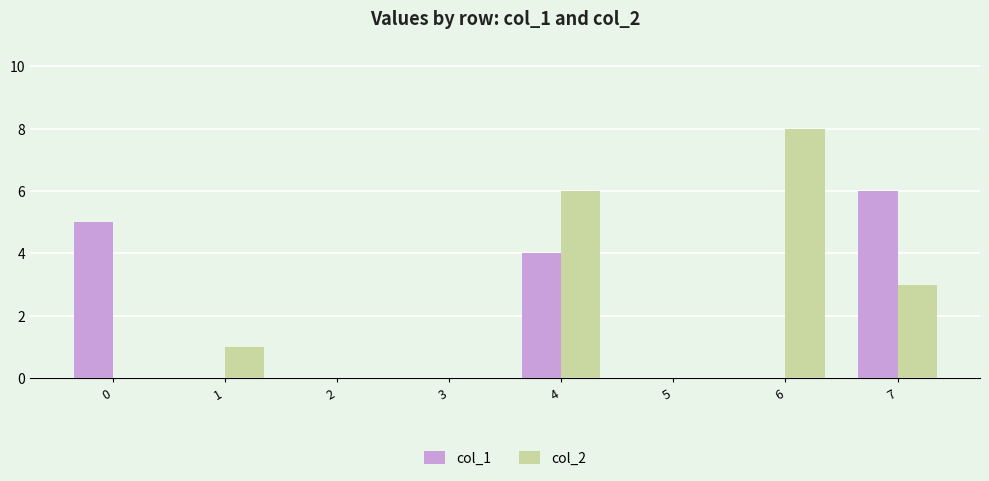

Is the value of col_1 at 4 greater than the value of col_2 at 5?

Yes